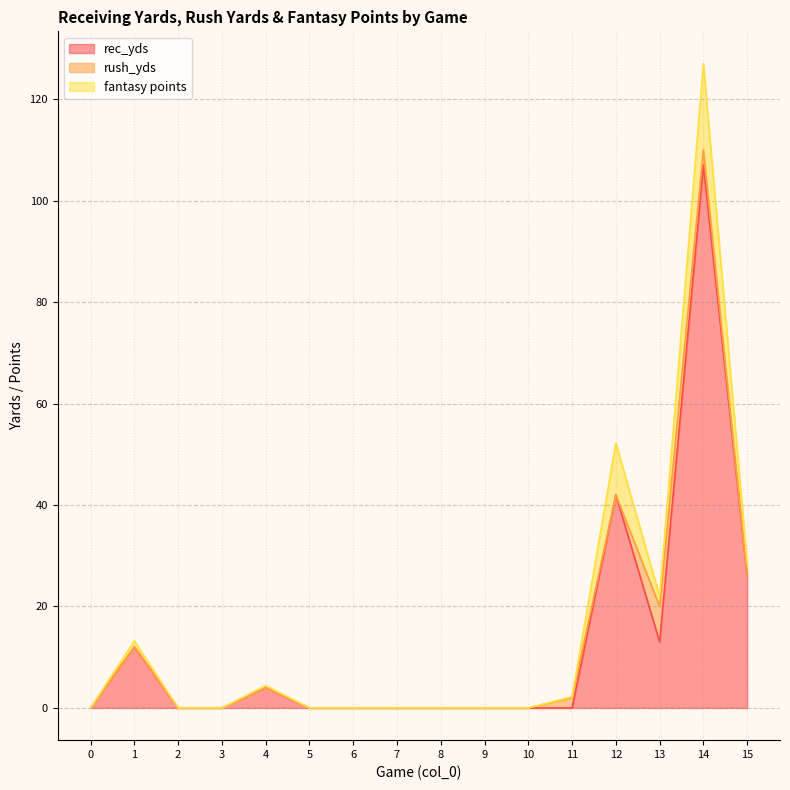

How many lines are shown in the chart?

3